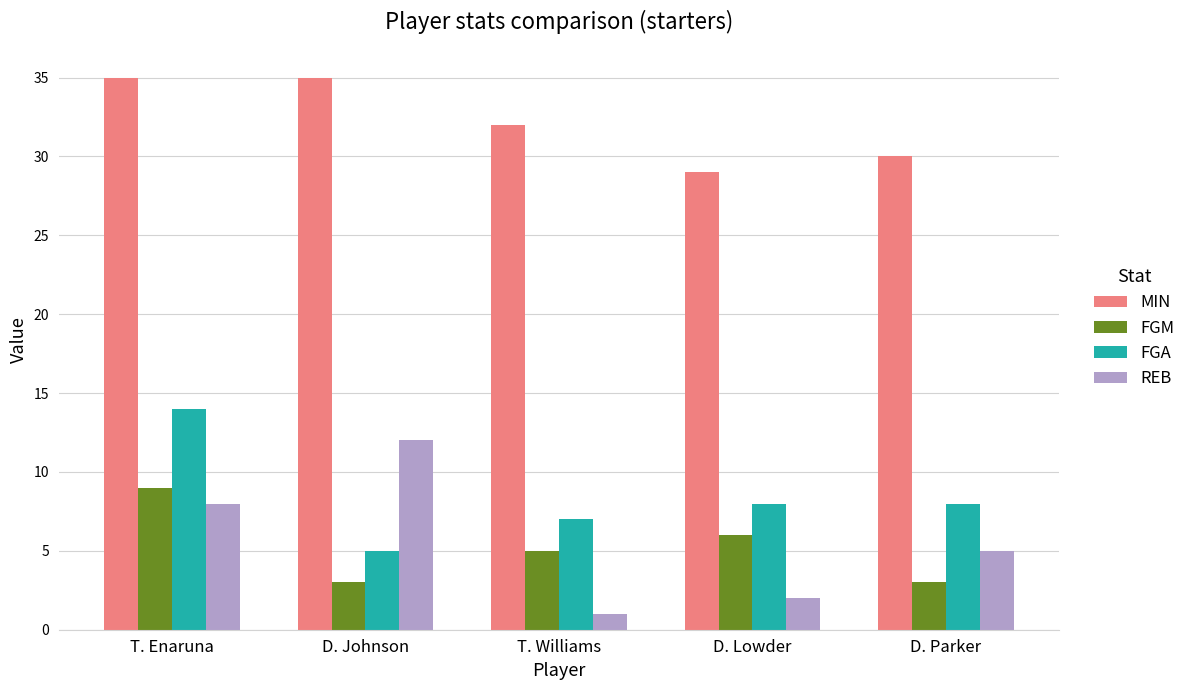

At which label is FGM closest to 6?

D. Lowder